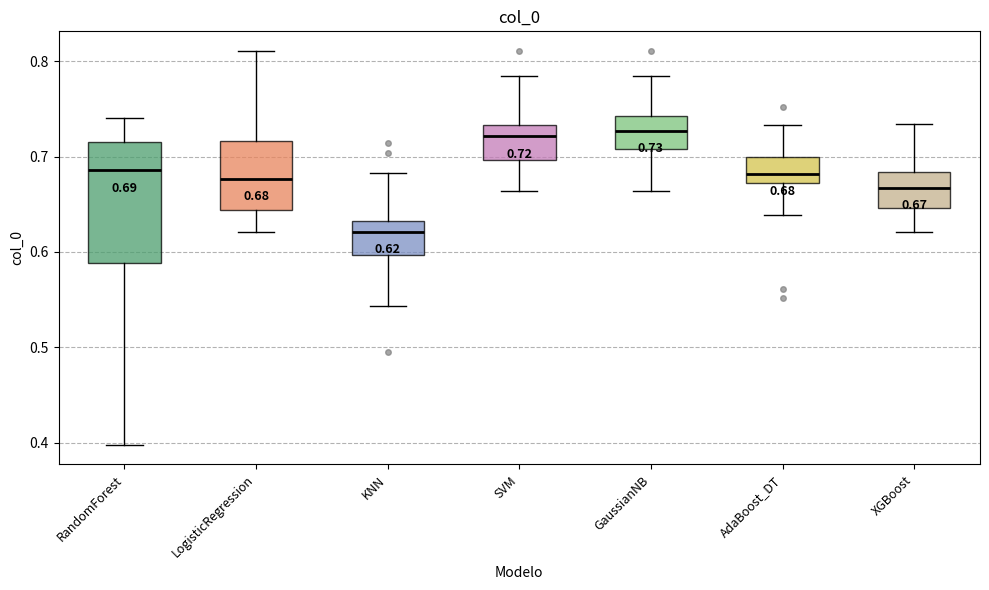

Comparing the boxes themselves (not the whiskers), which one is the tallest?

RandomForest